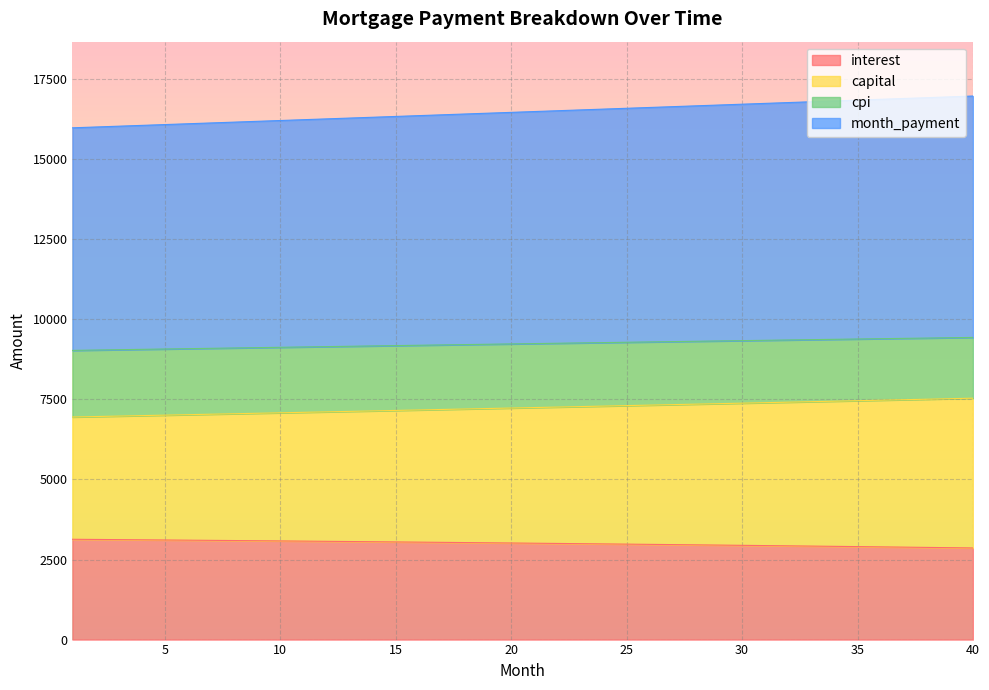

True or false: month_payment and capital intersect in this chart.

False